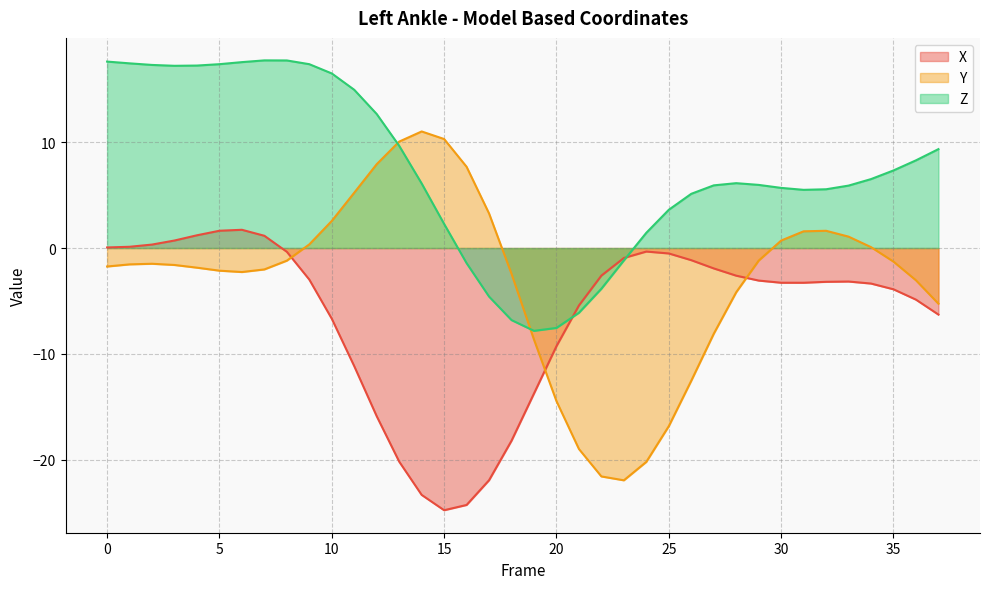

In X, how many points are higher than both neighbors (excluding endpoints)?

3